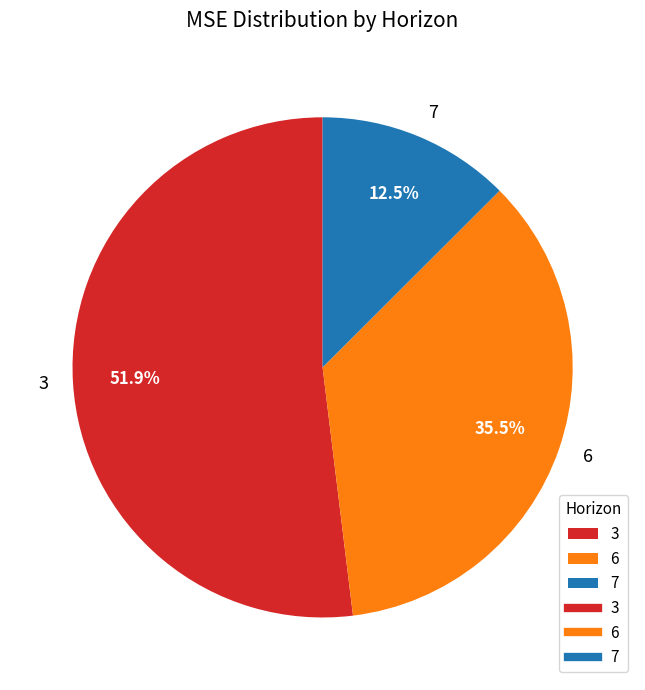

To the nearest percent, what is the difference between the largest and smallest slice percentages?

39%